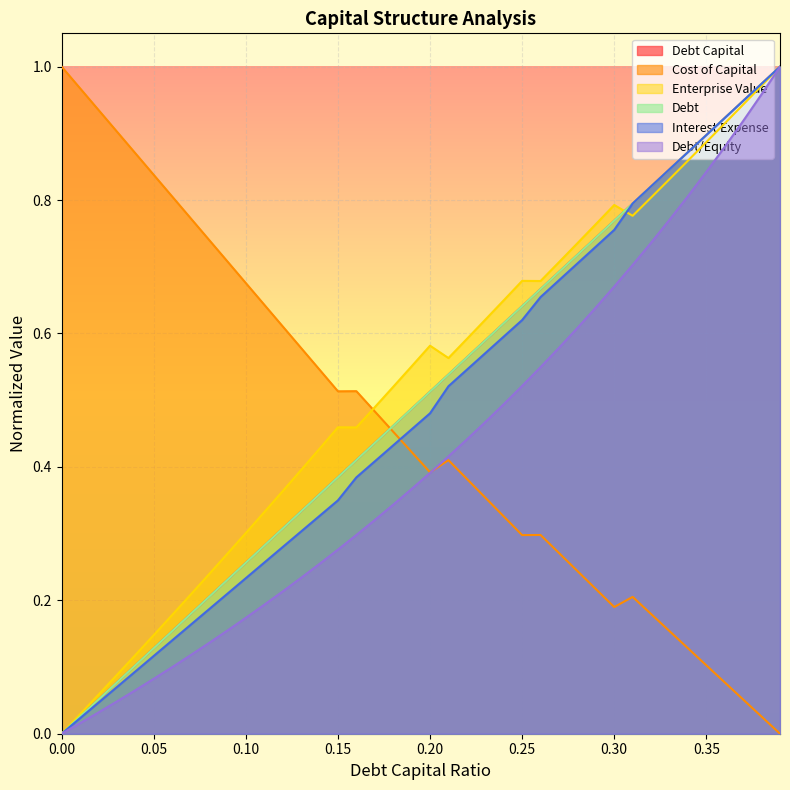

Reading right to left, extract all data points from this chart.

debt_capital: 1.0	1.0	0.9	0.9	0.9	0.9	0.8	0.8	0.8	0.8	0.7	0.7	0.7	0.7	0.6	0.6	0.6	0.6	0.5	0.5	0.5	0.5	0.4	0.4	0.4	0.4	0.3	0.3	0.3	0.3	0.2	0.2	0.2	0.2	0.1	0.1	0.1	0.1	0.0	0.0
cost_capital: 0.0	0.0	0.1	0.1	0.1	0.1	0.2	0.2	0.2	0.2	0.2	0.2	0.3	0.3	0.3	0.3	0.4	0.4	0.4	0.4	0.4	0.5	0.5	0.5	0.5	0.5	0.6	0.6	0.6	0.7	0.7	0.7	0.8	0.8	0.8	0.9	0.9	0.9	1.0	1.0
enterprise_value: 1.0	1.0	0.9	0.9	0.9	0.9	0.8	0.8	0.8	0.8	0.8	0.7	0.7	0.7	0.7	0.6	0.6	0.6	0.6	0.6	0.6	0.5	0.5	0.5	0.5	0.4	0.4	0.4	0.3	0.3	0.3	0.2	0.2	0.2	0.1	0.1	0.1	0.1	0.0	0.0
debt: 1.0	1.0	0.9	0.9	0.9	0.9	0.8	0.8	0.8	0.8	0.7	0.7	0.7	0.7	0.6	0.6	0.6	0.6	0.5	0.5	0.5	0.5	0.4	0.4	0.4	0.4	0.3	0.3	0.3	0.3	0.2	0.2	0.2	0.2	0.1	0.1	0.1	0.1	0.0	0.0
interest_expense: 1.0	1.0	0.9	0.9	0.9	0.9	0.8	0.8	0.8	0.8	0.7	0.7	0.7	0.7	0.6	0.6	0.6	0.5	0.5	0.5	0.5	0.4	0.4	0.4	0.3	0.3	0.3	0.3	0.3	0.2	0.2	0.2	0.2	0.1	0.1	0.1	0.1	0.0	0.0	0.0
debt_equity: 1.0	1.0	0.9	0.9	0.8	0.8	0.8	0.7	0.7	0.7	0.6	0.6	0.6	0.5	0.5	0.5	0.5	0.4	0.4	0.4	0.4	0.3	0.3	0.3	0.3	0.3	0.2	0.2	0.2	0.2	0.2	0.1	0.1	0.1	0.1	0.1	0.0	0.0	0.0	0.0